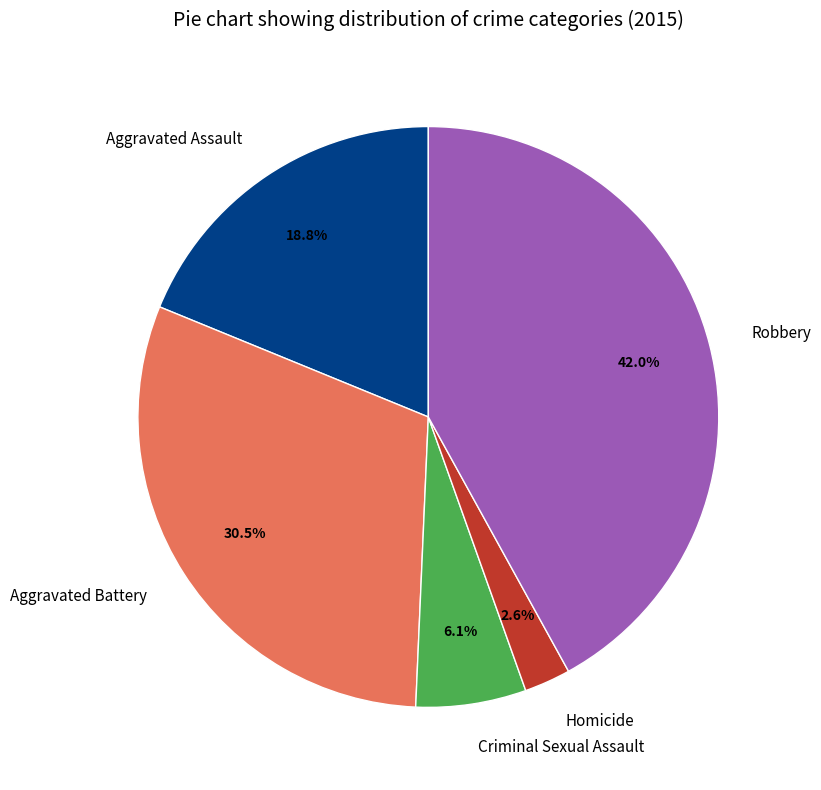

Approximately how many times larger is the value at Homicide compared to Aggravated Battery?

0.1